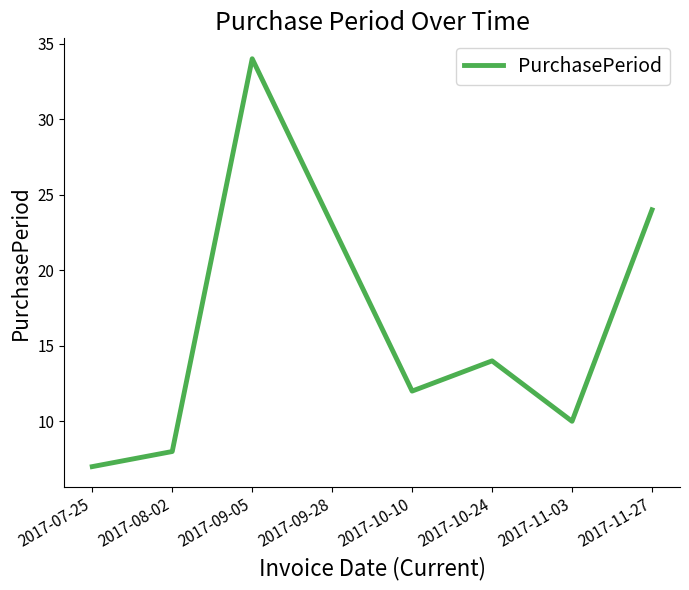

True or false: there are more than 0 points higher than both neighbors.

True